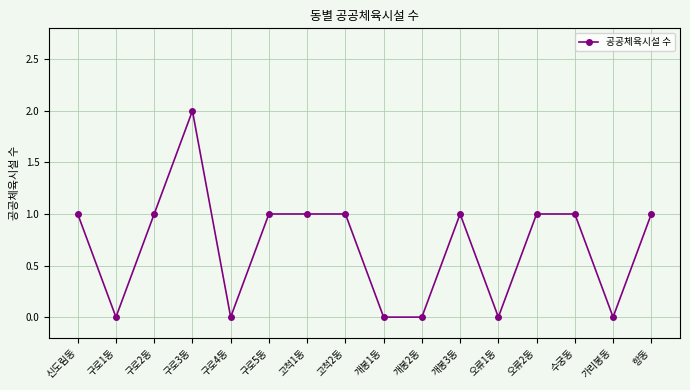

Between 구로4동 and 고척1동, which is larger?

고척1동